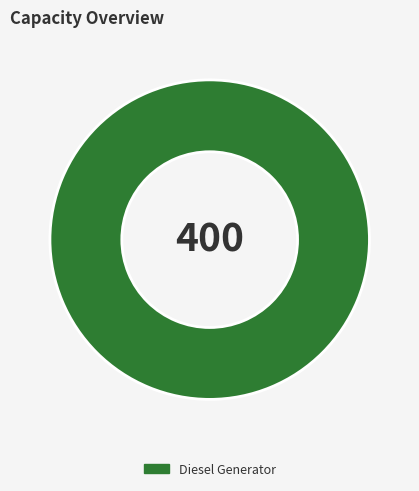

How many segments does this pie chart have?

1